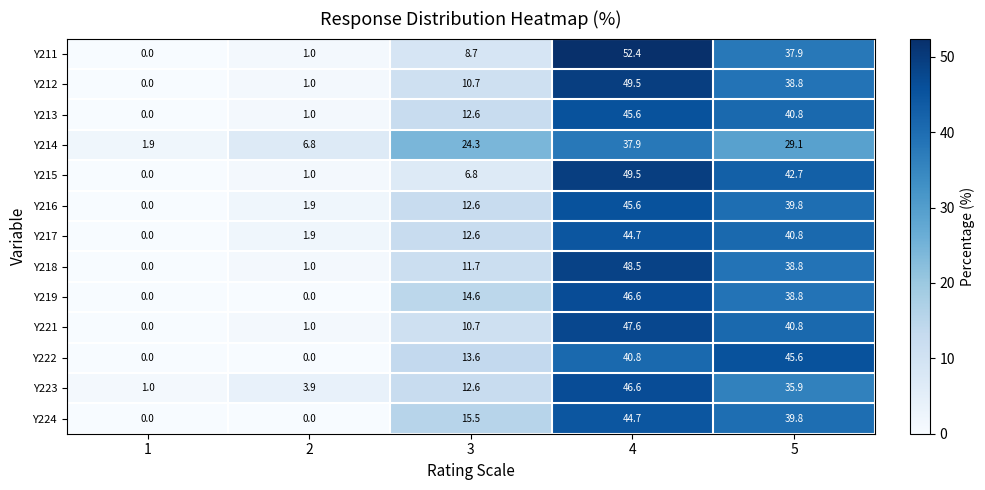

Rank the categories by Y218 value from lowest to highest.

1, 2, 3, 5, 4